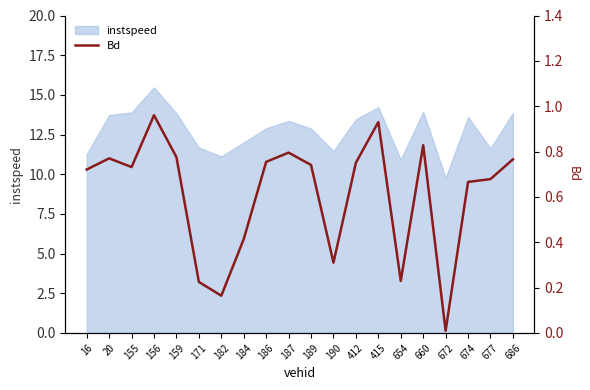

List the labels in order of value, smallest first.

672, 182, 171, 654, 190, 184, 674, 677, 16, 155, 189, 412, 186, 686, 20, 159, 187, 660, 415, 156